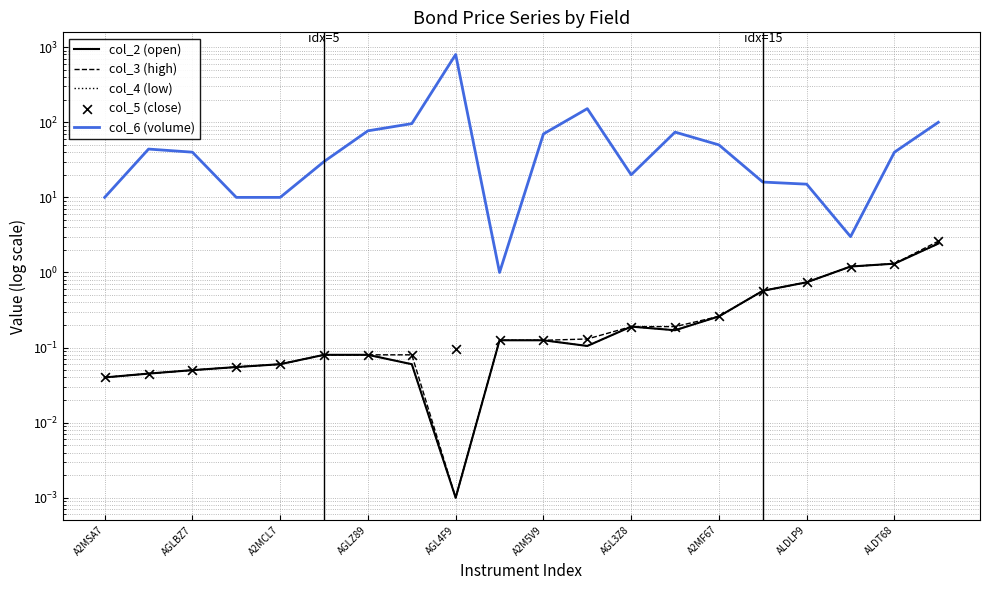

Which series contains the lowest Y value?

col_2 (open)